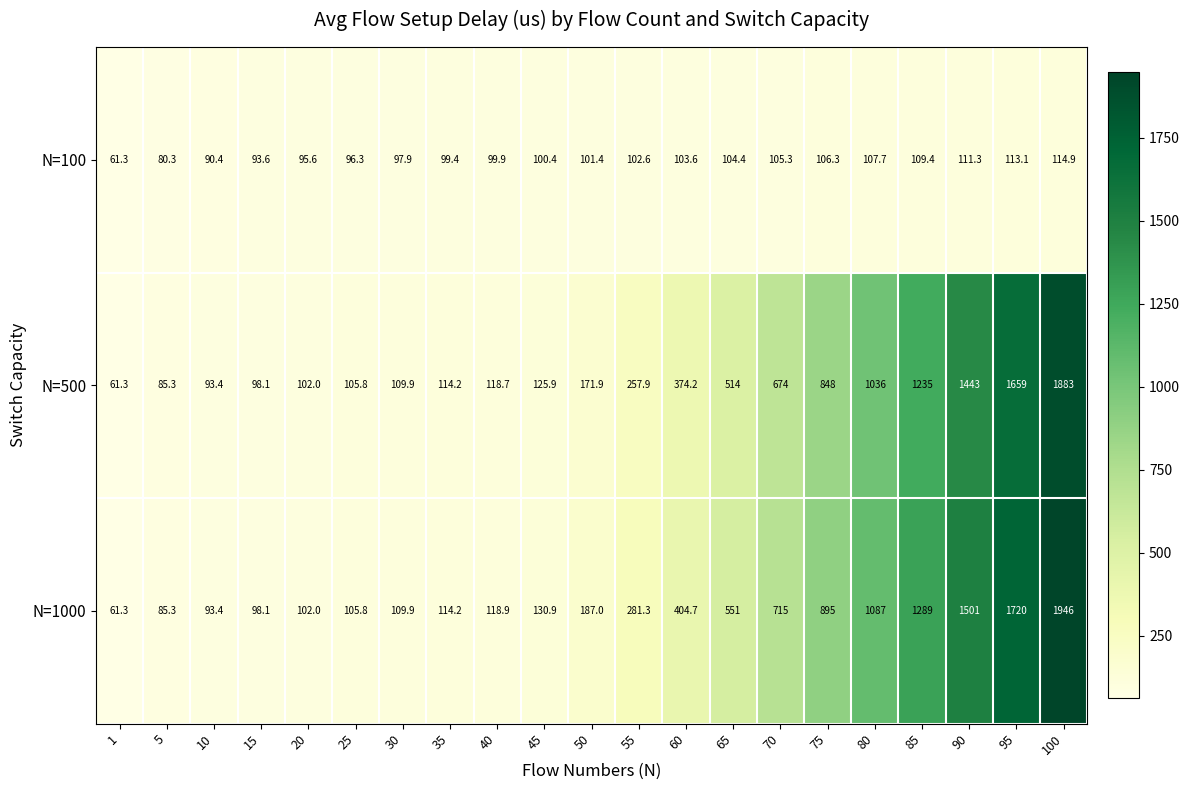

Which label corresponds to the largest value in the chart?

100